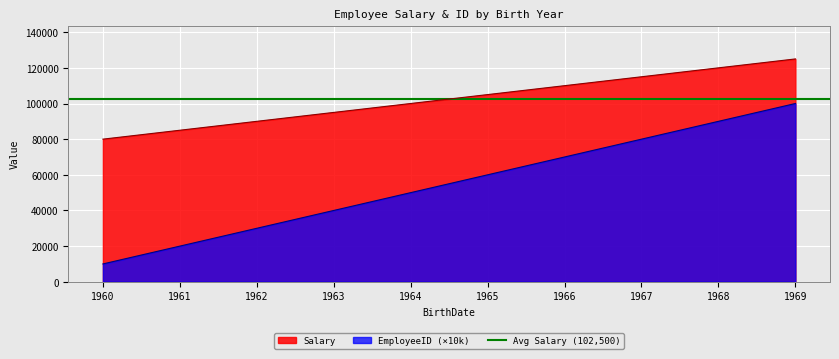

Reading left to right, extract all data points from this chart.

Salary: 80000	85000	90000	95000	100000	105000	110000	115000	120000	125000
EmployeeID: 10000	20000	30000	40000	50000	60000	70000	80000	90000	100000